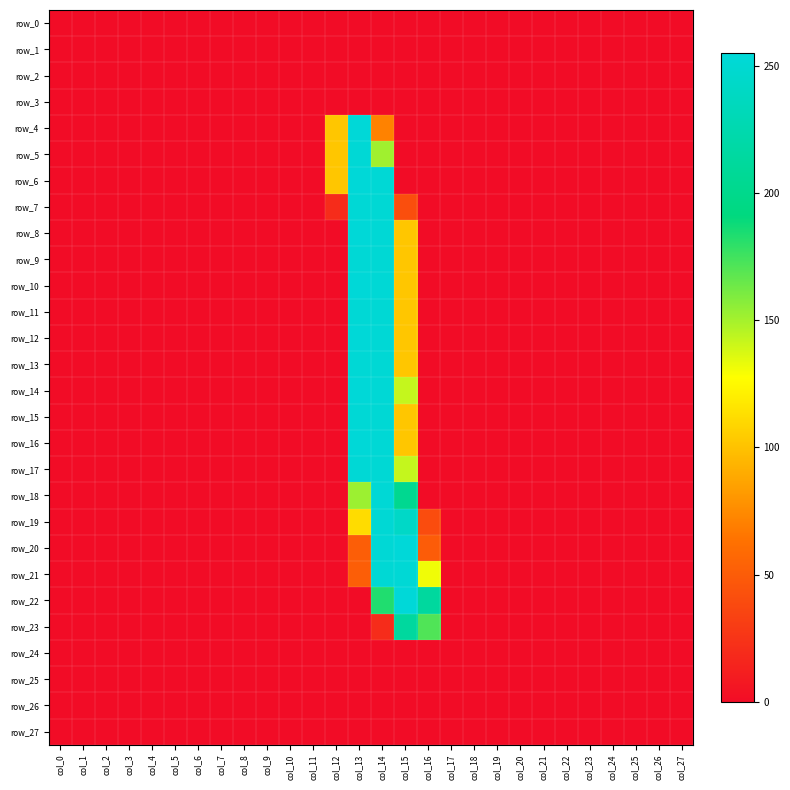

Which series has the largest total across all categories?

row_21